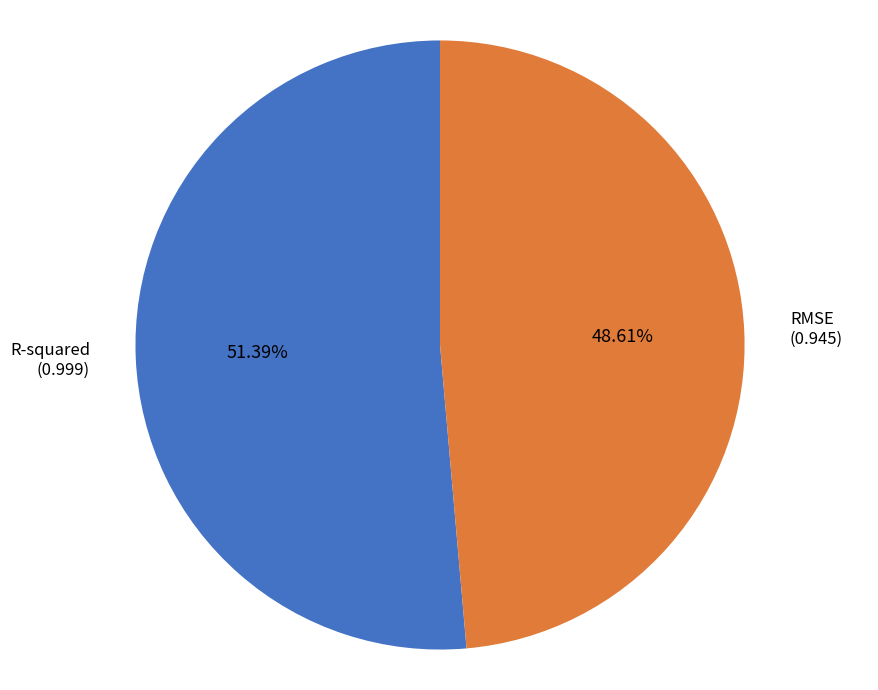

How many slices are in this pie chart?

2